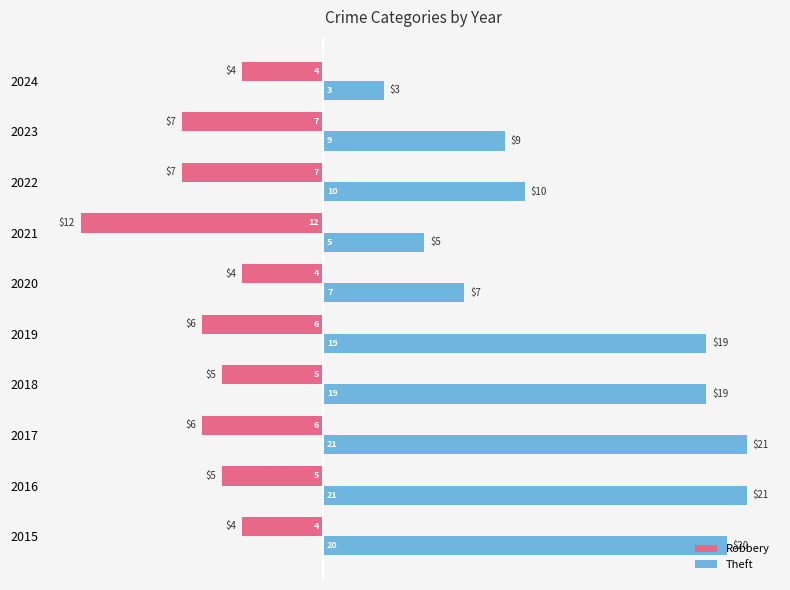

Which series has the largest total across all categories?

Theft